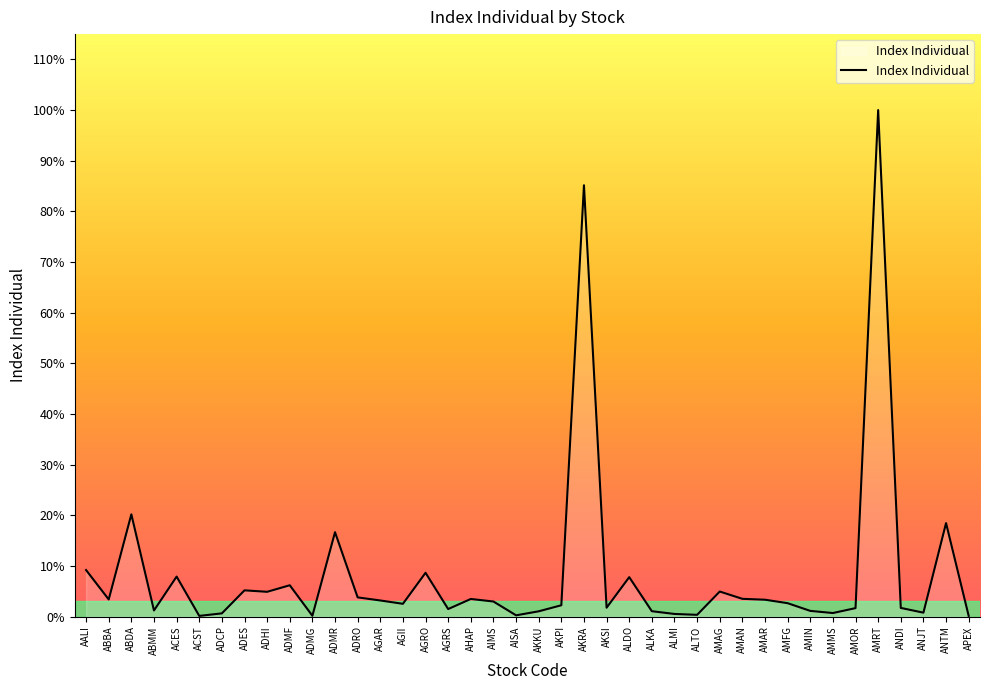

Does the chart display data point markers on the line(s)?

No